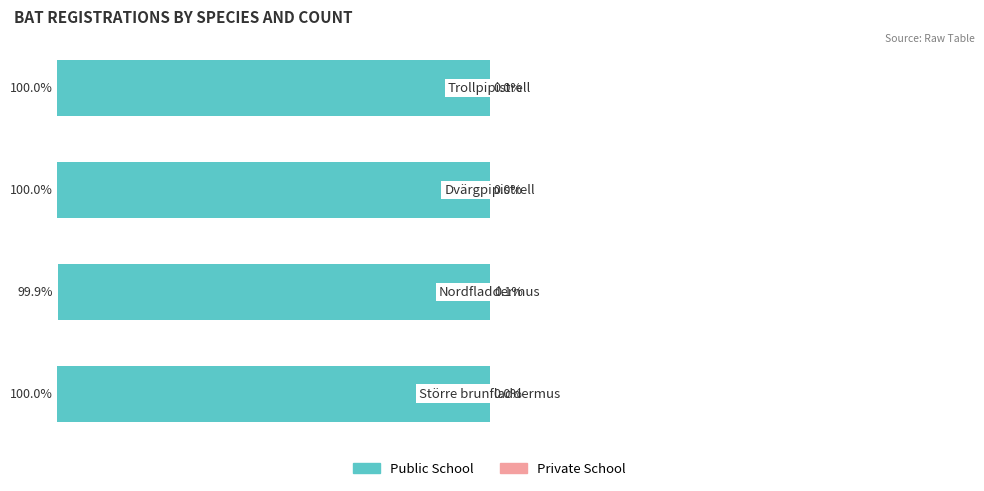

How many groups of bars are there?

4